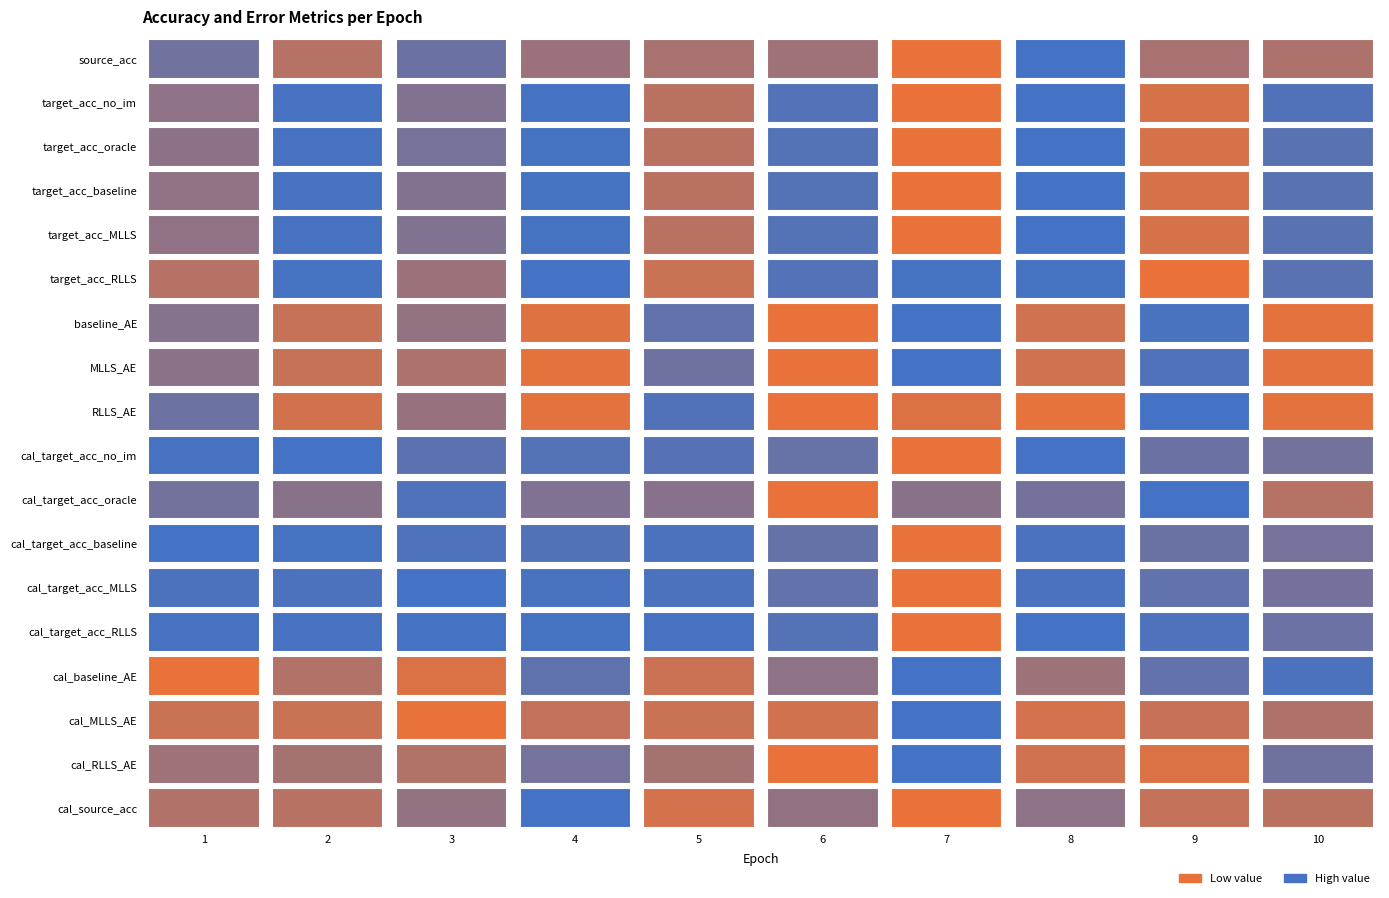

The value of cal_target_acc_baseline at 3 is 135.9. True or false?

False